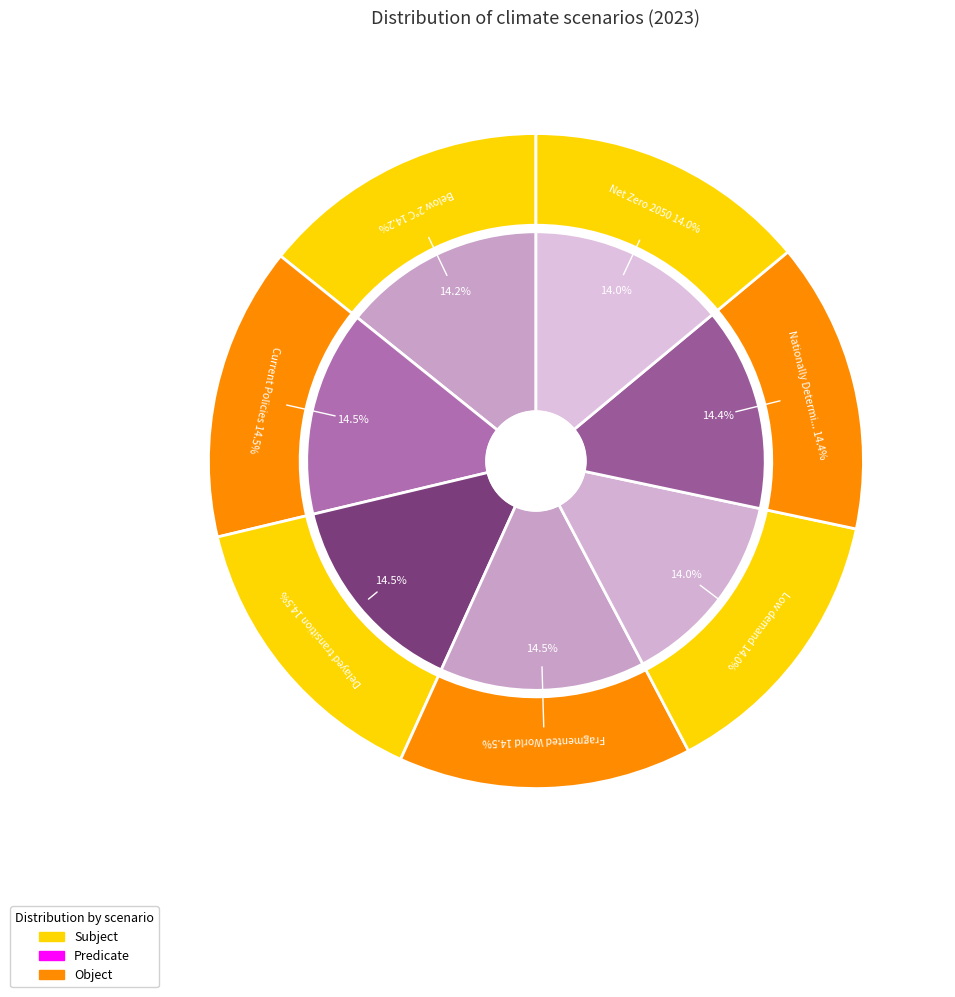

What percentage is NOT represented by Below 2°C?

85.8%